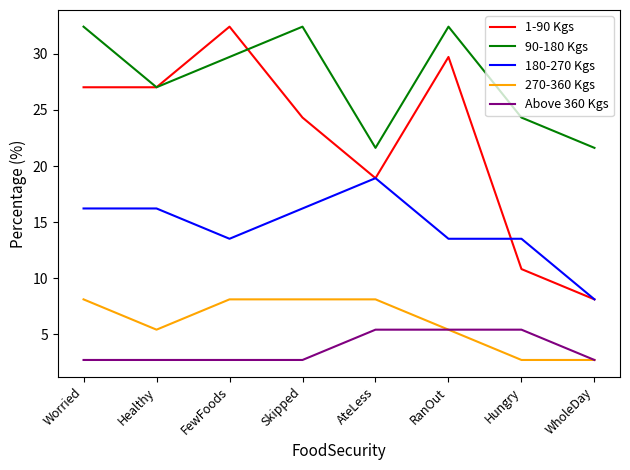

What is the sum of all Above 360 Kgs values?

29.7